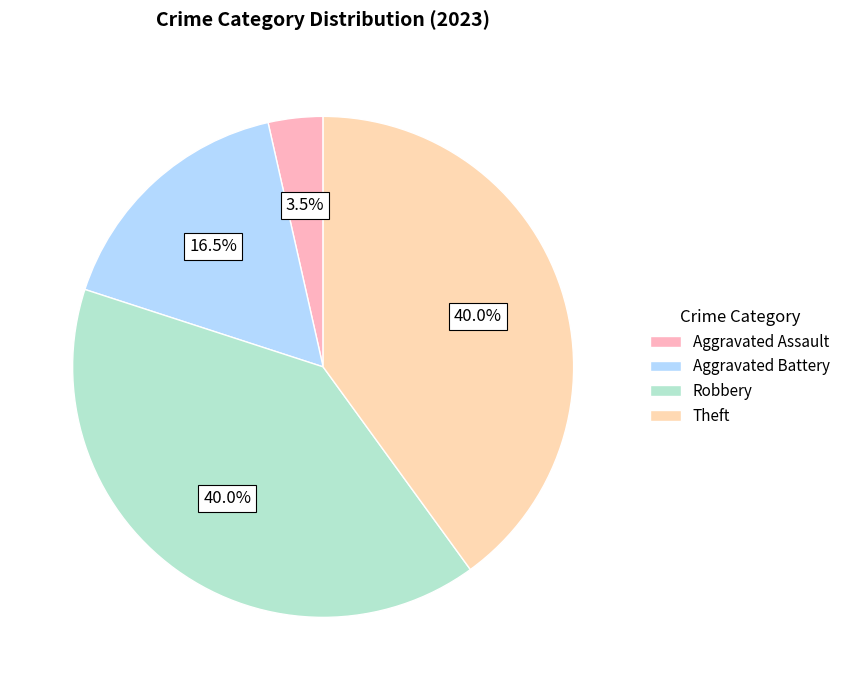

Count the number of slices in the pie.

4